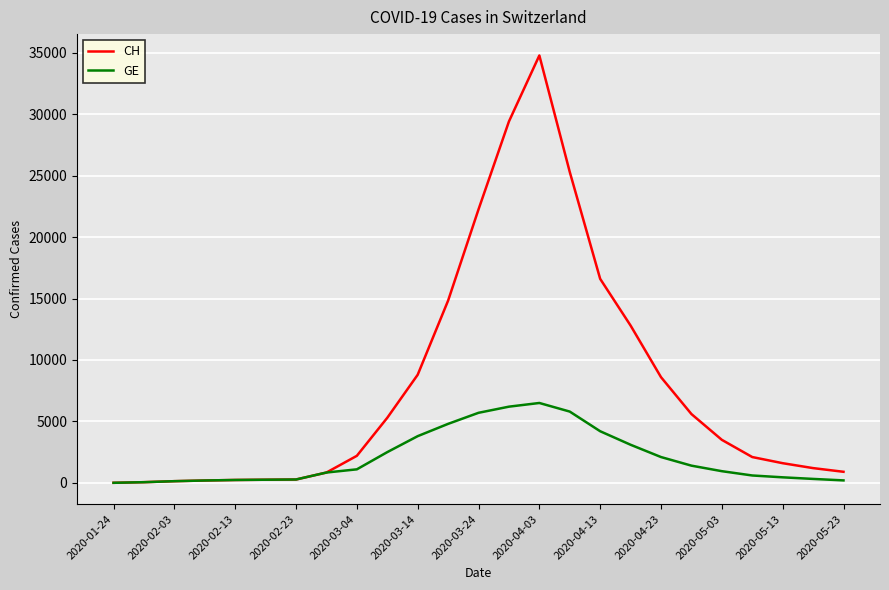

What is the maximum value shown in the chart?

34779